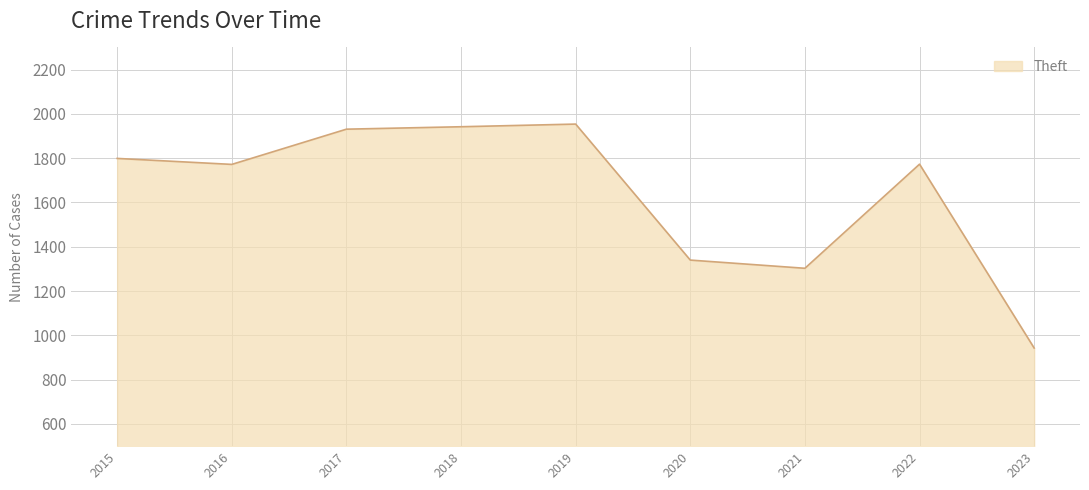

What is the change in value from 2017 to 2023?

-988